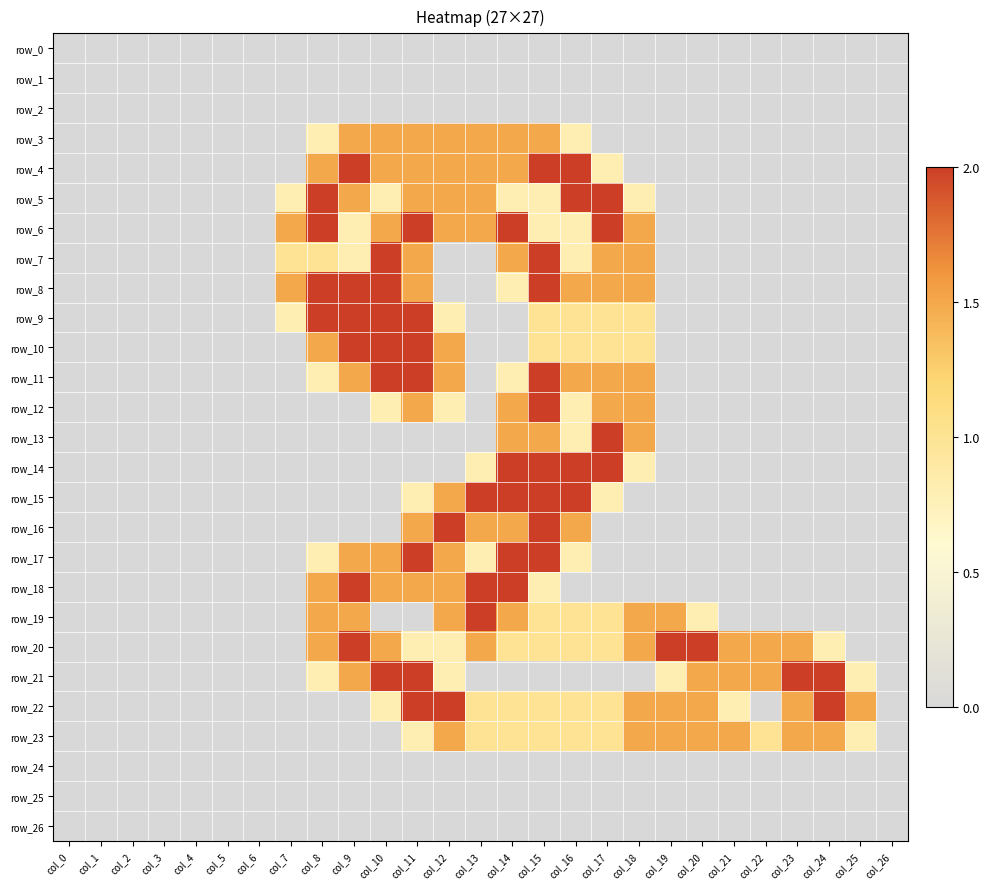

Reading right to left, what are all the values shown in this chart?

row_0: 0.0	0.0	0.0	0.0	0.0	0.0	0.0	0.0	0.0	0.0	0.0	0.0	0.0	0.0	0.0	0.0	0.0	0.0	0.0	0.0	0.0	0.0	0.0	0.0	0.0	0.0	0.0
row_1: 0.0	0.0	0.0	0.0	0.0	0.0	0.0	0.0	0.0	0.0	0.0	0.0	0.0	0.0	0.0	0.0	0.0	0.0	0.0	0.0	0.0	0.0	0.0	0.0	0.0	0.0	0.0
row_2: 0.0	0.0	0.0	0.0	0.0	0.0	0.0	0.0	0.0	0.0	0.0	0.0	0.0	0.0	0.0	0.0	0.0	0.0	0.0	0.0	0.0	0.0	0.0	0.0	0.0	0.0	0.0
row_3: 0.0	0.0	0.0	0.0	0.0	0.0	0.0	0.0	0.0	0.0	0.8	1.5	1.5	1.5	1.5	1.5	1.5	1.5	0.8	0.0	0.0	0.0	0.0	0.0	0.0	0.0	0.0
row_4: 0.0	0.0	0.0	0.0	0.0	0.0	0.0	0.0	0.0	0.8	2.0	2.0	1.5	1.5	1.5	1.5	1.5	2.0	1.5	0.0	0.0	0.0	0.0	0.0	0.0	0.0	0.0
row_5: 0.0	0.0	0.0	0.0	0.0	0.0	0.0	0.0	0.8	2.0	2.0	0.8	0.8	1.5	1.5	1.5	0.8	1.5	2.0	0.8	0.0	0.0	0.0	0.0	0.0	0.0	0.0
row_6: 0.0	0.0	0.0	0.0	0.0	0.0	0.0	0.0	1.5	2.0	0.8	0.8	2.0	1.5	1.5	2.0	1.5	0.8	2.0	1.5	0.0	0.0	0.0	0.0	0.0	0.0	0.0
row_7: 0.0	0.0	0.0	0.0	0.0	0.0	0.0	0.0	1.5	1.5	0.8	2.0	1.5	0.0	0.0	1.5	2.0	0.8	1.0	1.0	0.0	0.0	0.0	0.0	0.0	0.0	0.0
row_8: 0.0	0.0	0.0	0.0	0.0	0.0	0.0	0.0	1.5	1.5	1.5	2.0	0.8	0.0	0.0	1.5	2.0	2.0	2.0	1.5	0.0	0.0	0.0	0.0	0.0	0.0	0.0
row_9: 0.0	0.0	0.0	0.0	0.0	0.0	0.0	0.0	1.0	1.0	1.0	1.0	0.0	0.0	0.8	2.0	2.0	2.0	2.0	0.8	0.0	0.0	0.0	0.0	0.0	0.0	0.0
row_10: 0.0	0.0	0.0	0.0	0.0	0.0	0.0	0.0	1.0	1.0	1.0	1.0	0.0	0.0	1.5	2.0	2.0	2.0	1.5	0.0	0.0	0.0	0.0	0.0	0.0	0.0	0.0
row_11: 0.0	0.0	0.0	0.0	0.0	0.0	0.0	0.0	1.5	1.5	1.5	2.0	0.8	0.0	1.5	2.0	2.0	1.5	0.8	0.0	0.0	0.0	0.0	0.0	0.0	0.0	0.0
row_12: 0.0	0.0	0.0	0.0	0.0	0.0	0.0	0.0	1.5	1.5	0.8	2.0	1.5	0.0	0.8	1.5	0.8	0.0	0.0	0.0	0.0	0.0	0.0	0.0	0.0	0.0	0.0
row_13: 0.0	0.0	0.0	0.0	0.0	0.0	0.0	0.0	1.5	2.0	0.8	1.5	1.5	0.0	0.0	0.0	0.0	0.0	0.0	0.0	0.0	0.0	0.0	0.0	0.0	0.0	0.0
row_14: 0.0	0.0	0.0	0.0	0.0	0.0	0.0	0.0	0.8	2.0	2.0	2.0	2.0	0.8	0.0	0.0	0.0	0.0	0.0	0.0	0.0	0.0	0.0	0.0	0.0	0.0	0.0
row_15: 0.0	0.0	0.0	0.0	0.0	0.0	0.0	0.0	0.0	0.8	2.0	2.0	2.0	2.0	1.5	0.8	0.0	0.0	0.0	0.0	0.0	0.0	0.0	0.0	0.0	0.0	0.0
row_16: 0.0	0.0	0.0	0.0	0.0	0.0	0.0	0.0	0.0	0.0	1.5	2.0	1.5	1.5	2.0	1.5	0.0	0.0	0.0	0.0	0.0	0.0	0.0	0.0	0.0	0.0	0.0
row_17: 0.0	0.0	0.0	0.0	0.0	0.0	0.0	0.0	0.0	0.0	0.8	2.0	2.0	0.8	1.5	2.0	1.5	1.5	0.8	0.0	0.0	0.0	0.0	0.0	0.0	0.0	0.0
row_18: 0.0	0.0	0.0	0.0	0.0	0.0	0.0	0.0	0.0	0.0	0.0	0.8	2.0	2.0	1.5	1.5	1.5	2.0	1.5	0.0	0.0	0.0	0.0	0.0	0.0	0.0	0.0
row_19: 0.0	0.0	0.0	0.0	0.0	0.0	0.8	1.5	1.5	1.0	1.0	1.0	1.5	2.0	1.5	0.0	0.0	1.5	1.5	0.0	0.0	0.0	0.0	0.0	0.0	0.0	0.0
row_20: 0.0	0.0	0.8	1.5	1.5	1.5	2.0	2.0	1.5	1.0	1.0	1.0	1.0	1.5	0.8	0.8	1.5	2.0	1.5	0.0	0.0	0.0	0.0	0.0	0.0	0.0	0.0
row_21: 0.0	0.8	2.0	2.0	1.5	1.5	1.5	0.8	0.0	0.0	0.0	0.0	0.0	0.0	0.8	2.0	2.0	1.5	0.8	0.0	0.0	0.0	0.0	0.0	0.0	0.0	0.0
row_22: 0.0	1.5	2.0	1.5	0.0	0.8	1.5	1.5	1.5	1.0	1.0	1.0	1.0	1.0	2.0	2.0	0.8	0.0	0.0	0.0	0.0	0.0	0.0	0.0	0.0	0.0	0.0
row_23: 0.0	0.8	1.5	1.5	1.0	1.5	1.5	1.5	1.5	1.0	1.0	1.0	1.0	1.0	1.5	0.8	0.0	0.0	0.0	0.0	0.0	0.0	0.0	0.0	0.0	0.0	0.0
row_24: 0.0	0.0	0.0	0.0	0.0	0.0	0.0	0.0	0.0	0.0	0.0	0.0	0.0	0.0	0.0	0.0	0.0	0.0	0.0	0.0	0.0	0.0	0.0	0.0	0.0	0.0	0.0
row_25: 0.0	0.0	0.0	0.0	0.0	0.0	0.0	0.0	0.0	0.0	0.0	0.0	0.0	0.0	0.0	0.0	0.0	0.0	0.0	0.0	0.0	0.0	0.0	0.0	0.0	0.0	0.0
row_26: 0.0	0.0	0.0	0.0	0.0	0.0	0.0	0.0	0.0	0.0	0.0	0.0	0.0	0.0	0.0	0.0	0.0	0.0	0.0	0.0	0.0	0.0	0.0	0.0	0.0	0.0	0.0